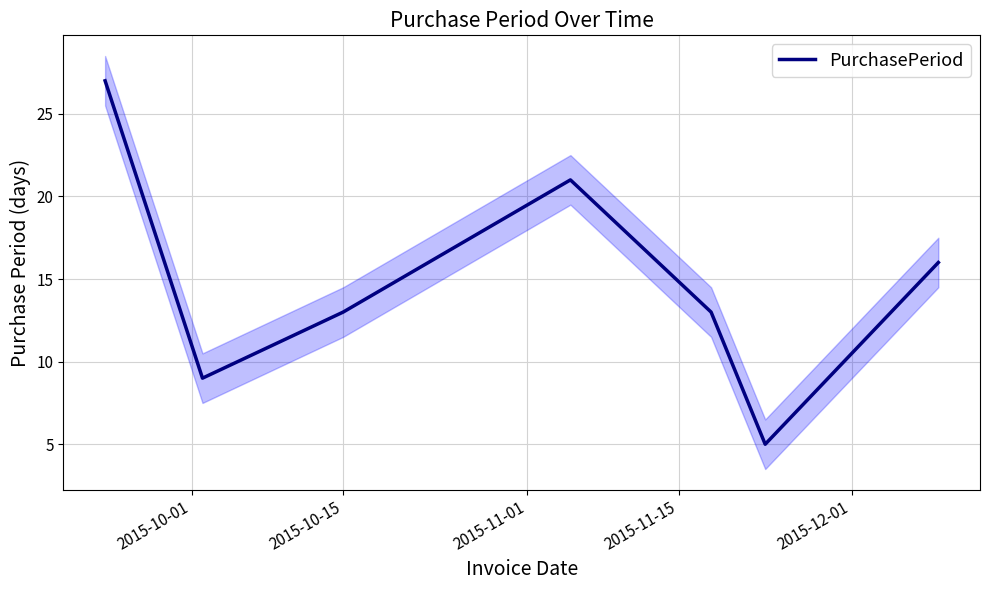

What is the sum of all values?

104